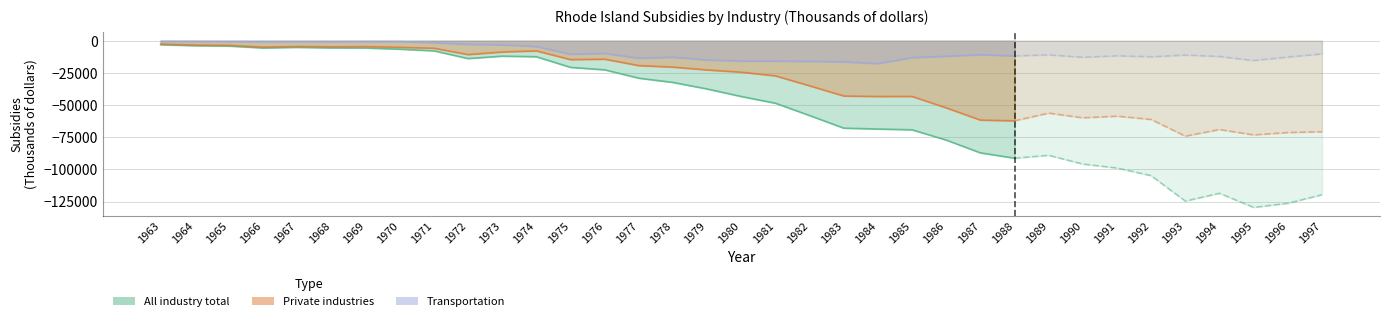

What is the value of the Private industries point at the 18th from the left?

-24428